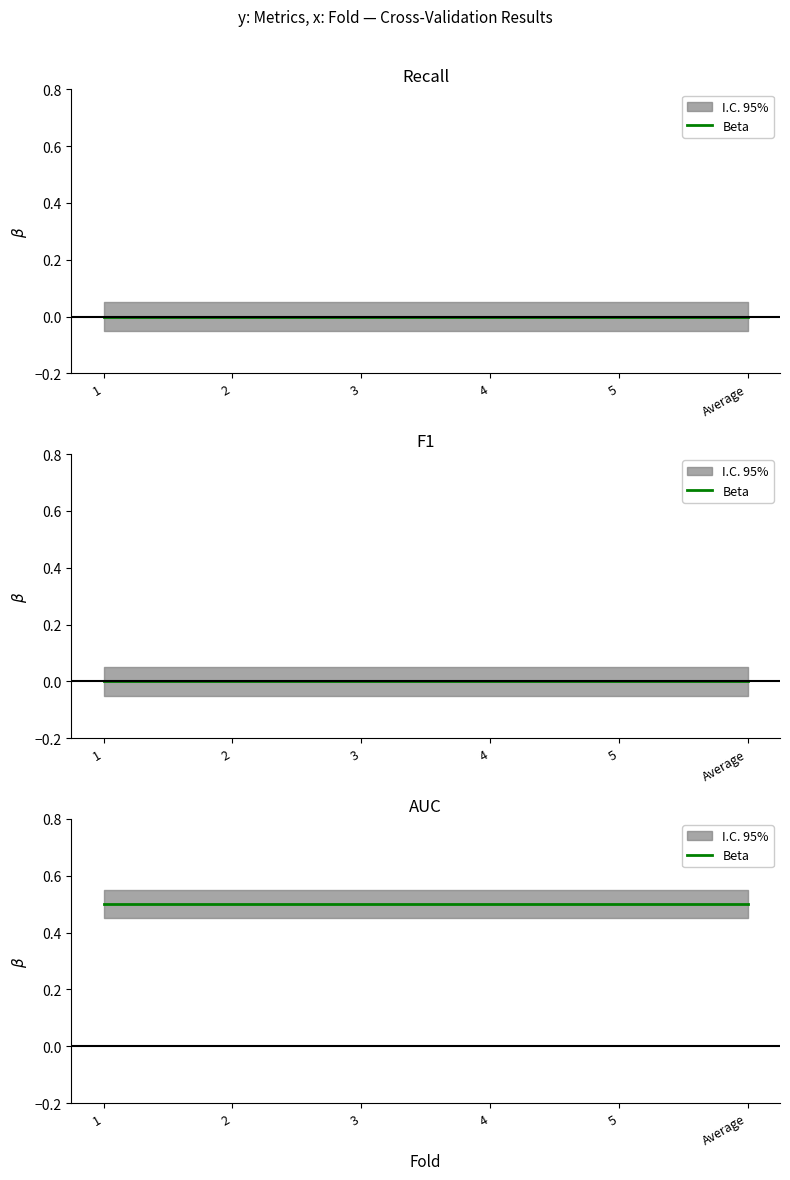

Does the chart have visible grid lines?

No